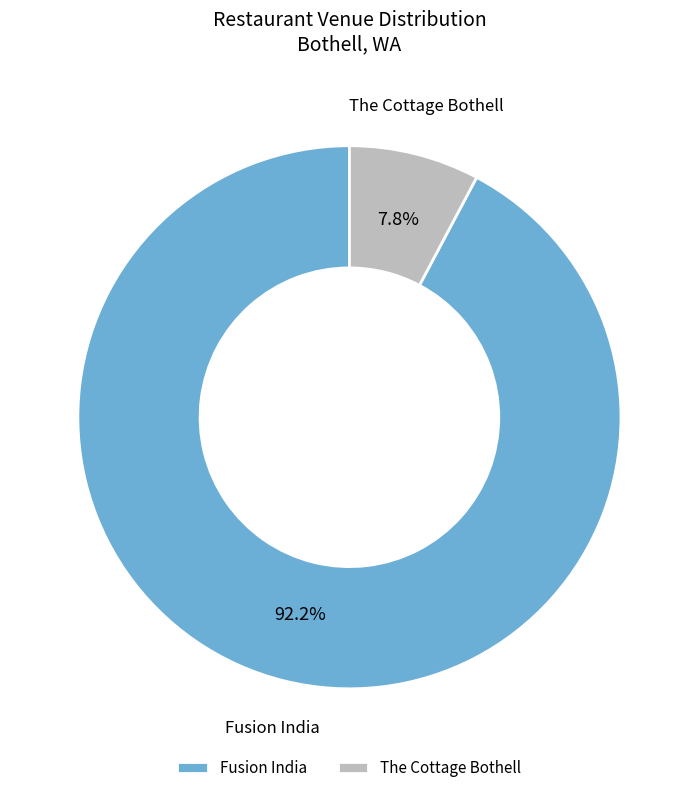

How many segments does this pie chart have?

2